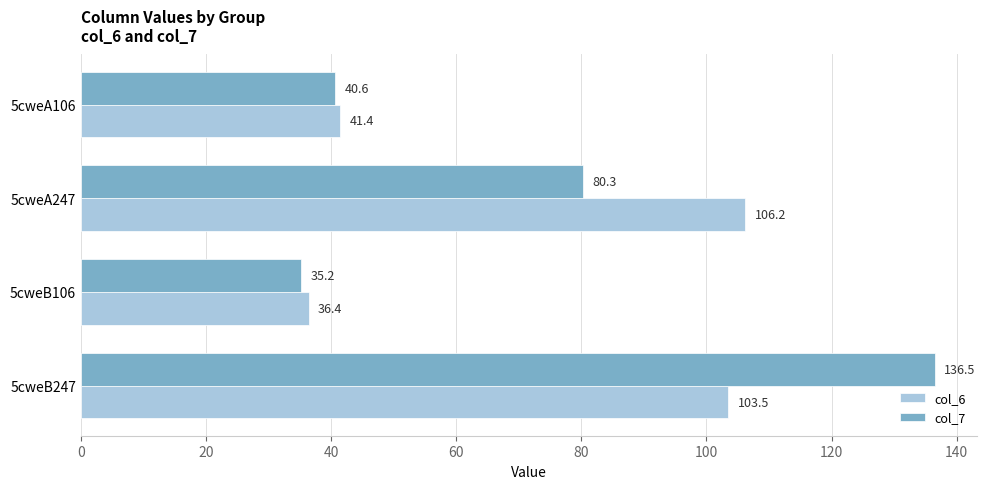

Rank the series by their average value, from lowest to highest.

col_6, col_7